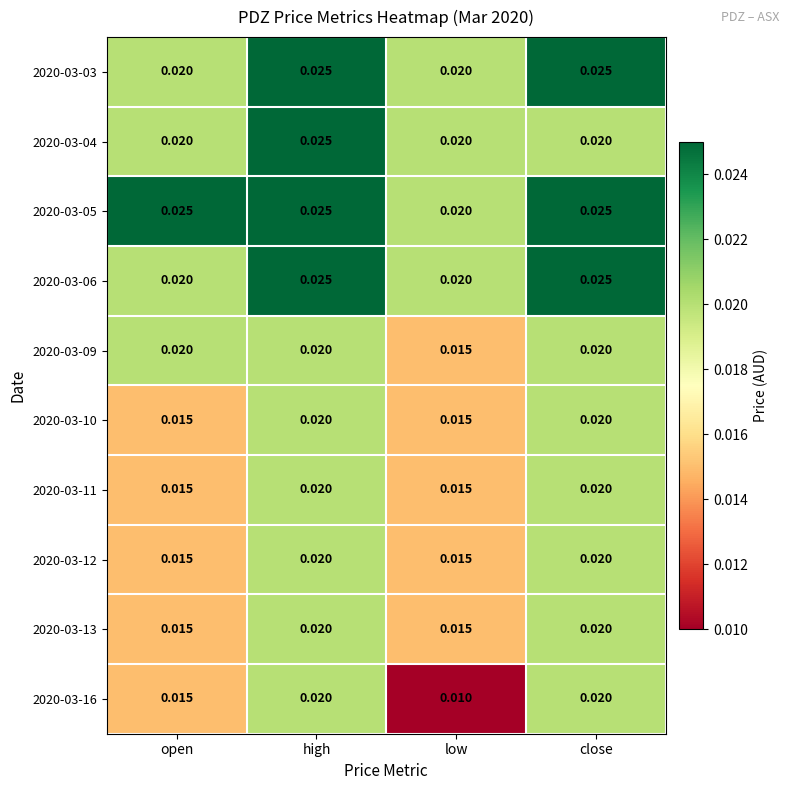

Which category has the lowest value across all series?

low